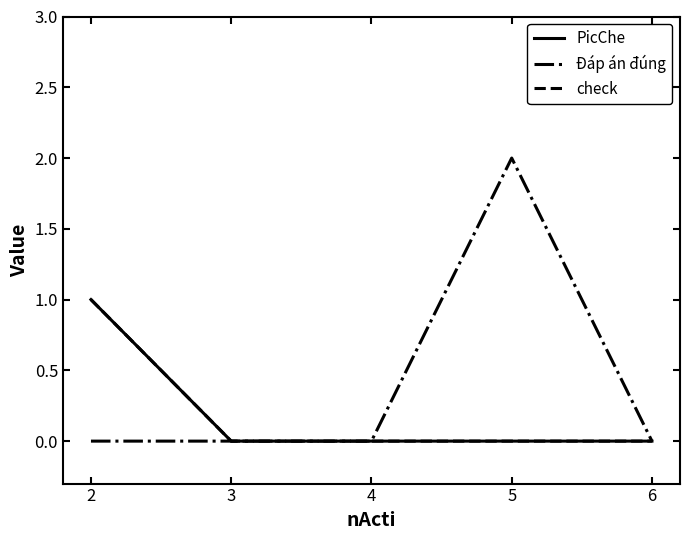

Is this an area chart (filled region under the line)?

No